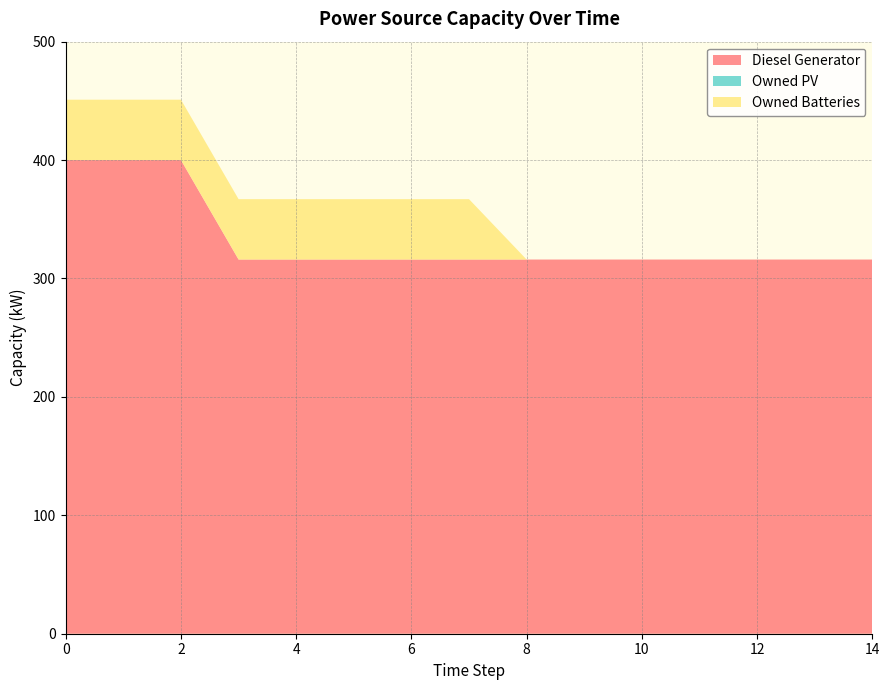

Reading right to left, extract all data points from this chart.

Diesel Generator: 14=316	13=316	12=316	11=316	10=316	9=316	8=316	7=316	6=316	5=316	4=316	3=316	2=400	1=400	0=400
Owned PV: 14=0	13=0	12=0	11=0	10=0	9=0	8=0	7=0	6=0	5=0	4=0	3=0	2=0	1=0	0=0
Owned Batteries: 14=0	13=0	12=0	11=0	10=0	9=0	8=0	7=51	6=51	5=51	4=51	3=51	2=51	1=51	0=51